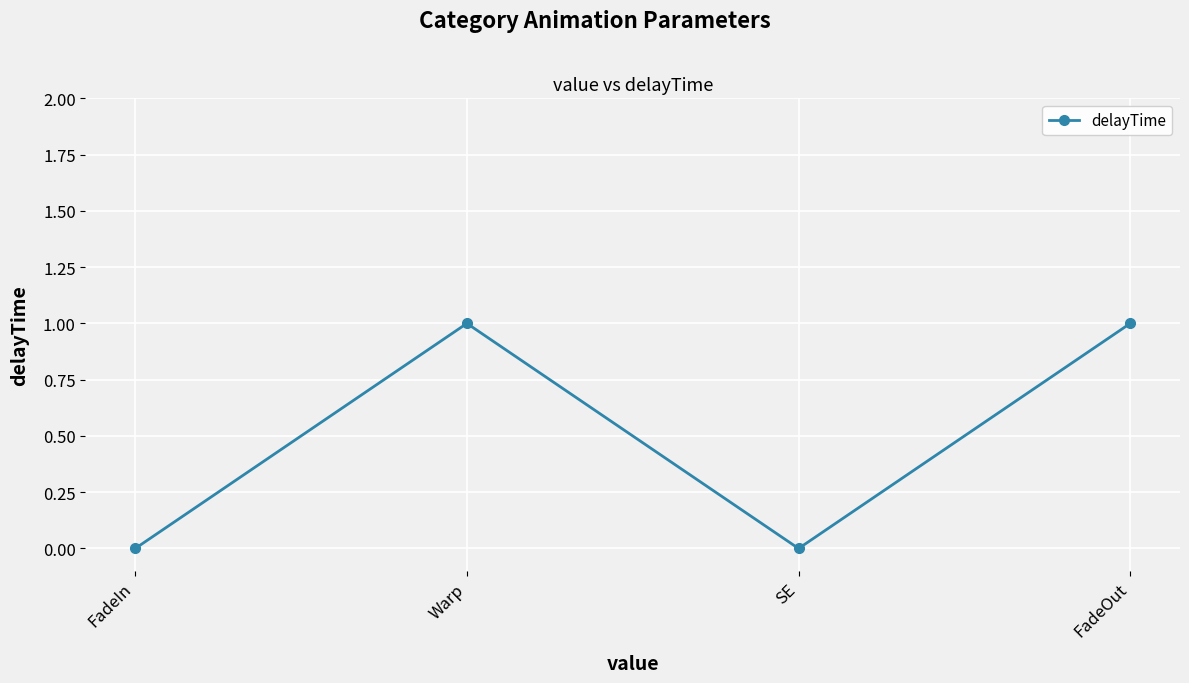

Reading left to right, list all the values displayed in this chart.

0	1	0	1